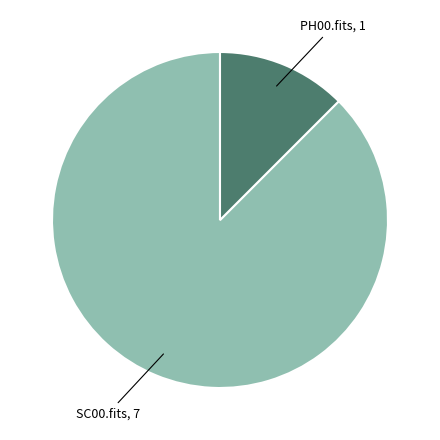

Which category accounts for the majority?

SC00.fits, 7